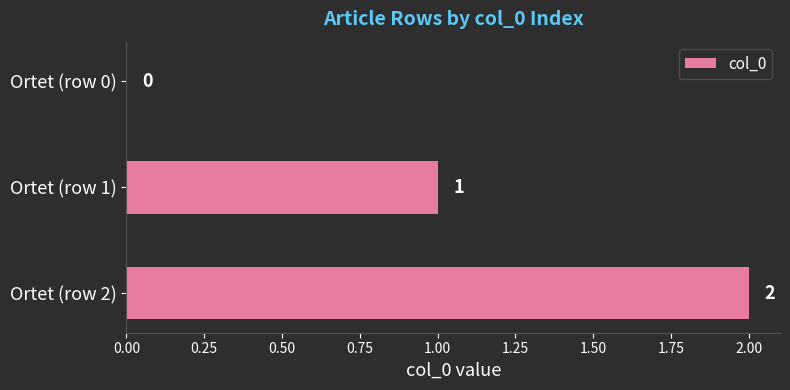

What is the change in value from Ortet (row 0) to Ortet (row 1)?

+1